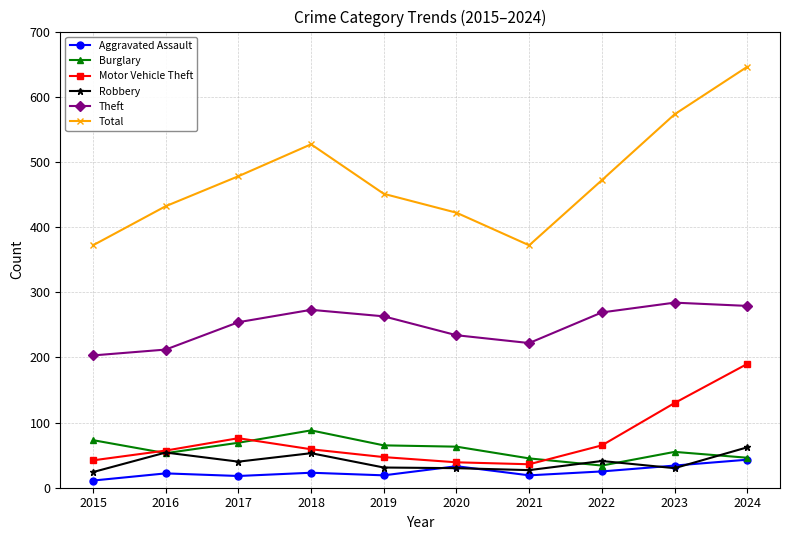

The value of Theft at 2022 is 400. True or false?

False